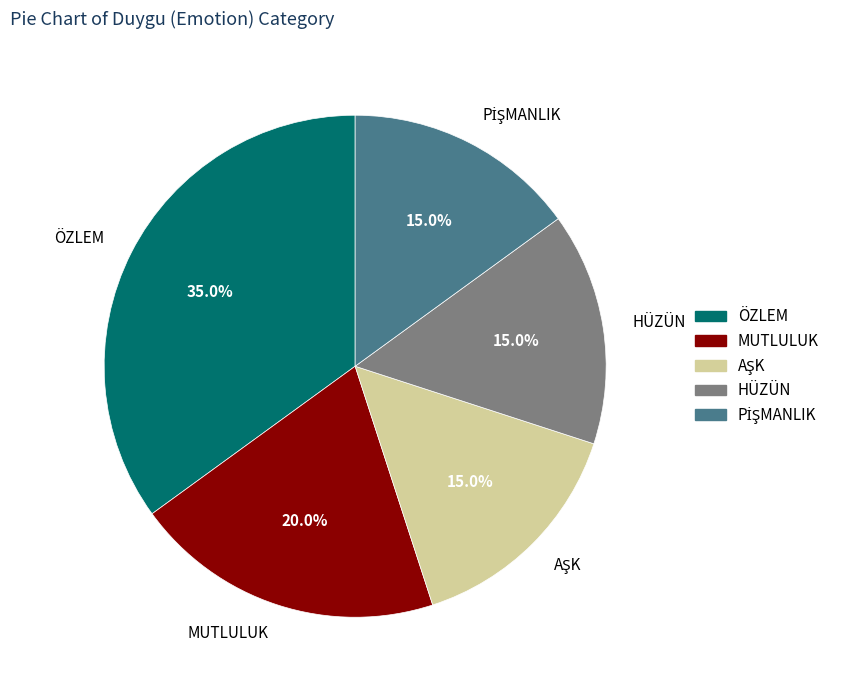

How many segments does this pie chart have?

5